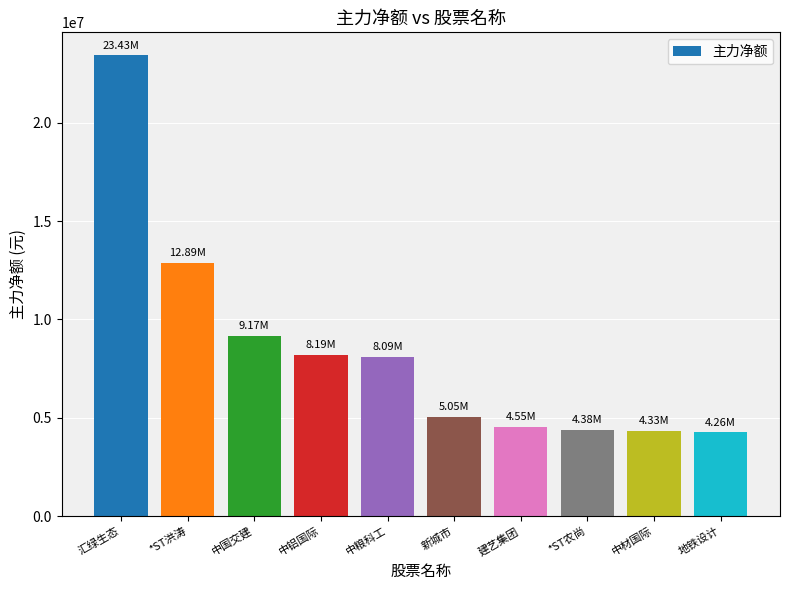

Is it true that the value at 中铝国际 is 13986784?

False